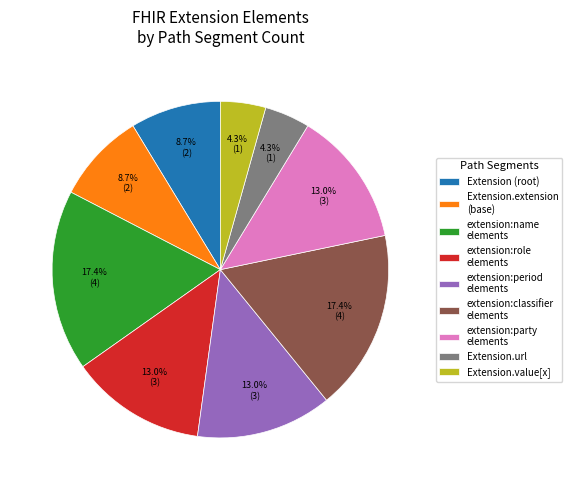

Count the number of slices in the pie.

9